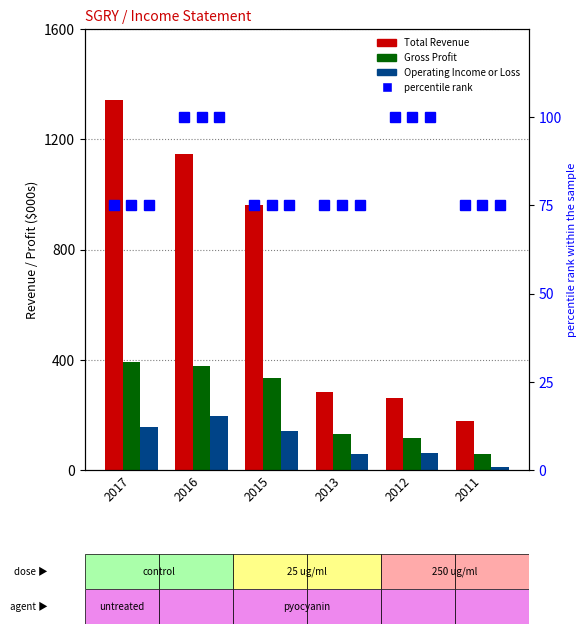

Is it true that percentile rank within the sample equals 100.0 at 2016?

True